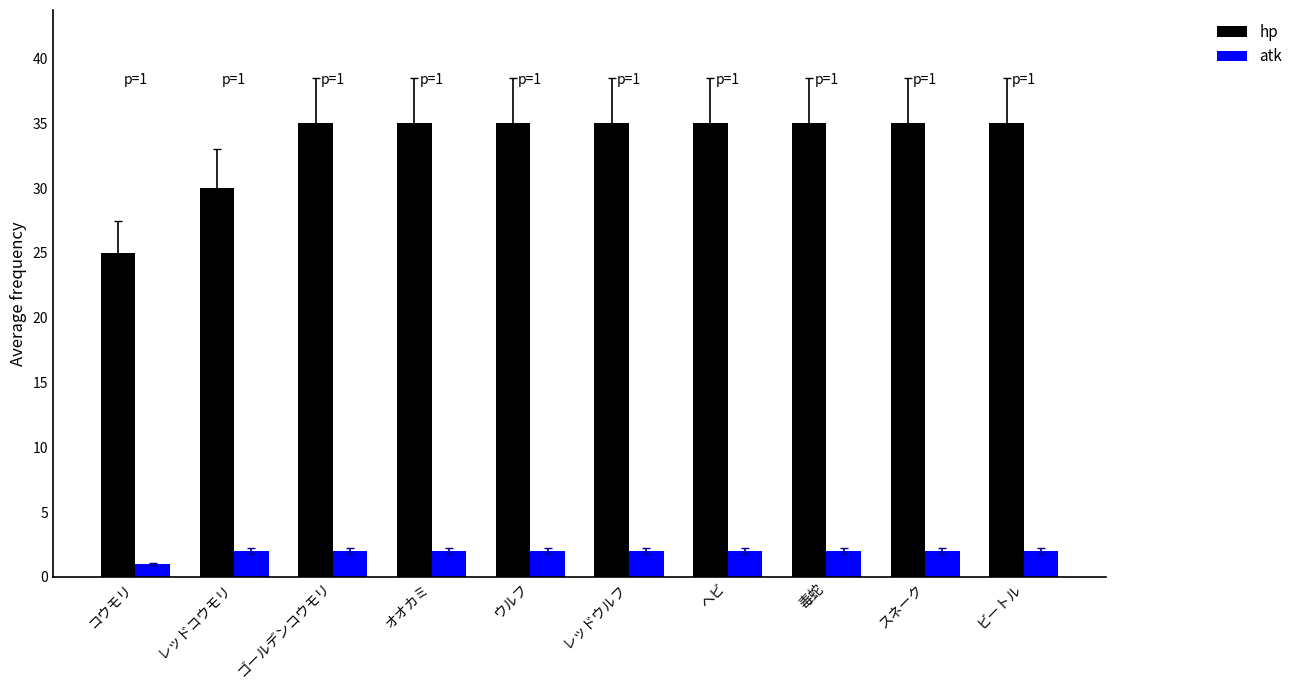

How many bars are there in total?

20